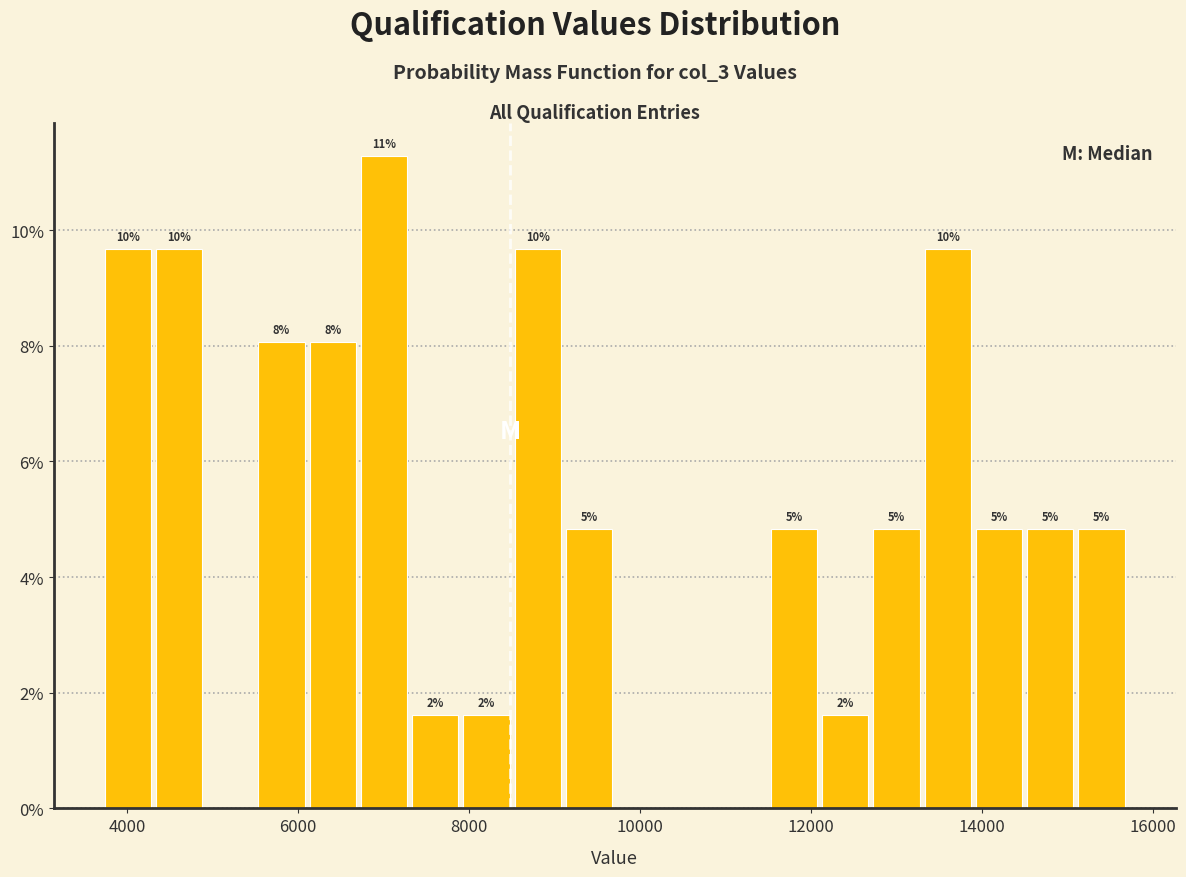

Around what value on the x-axis is the tallest bar? Give the approximate position of its centre, as read against the axis.

7000